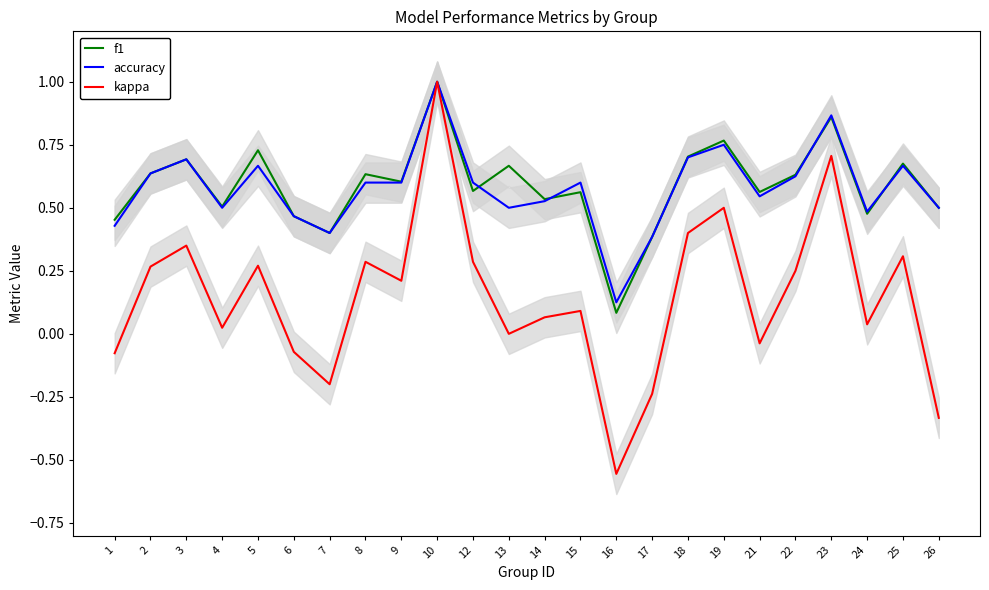

What is the smallest value displayed?

-0.6